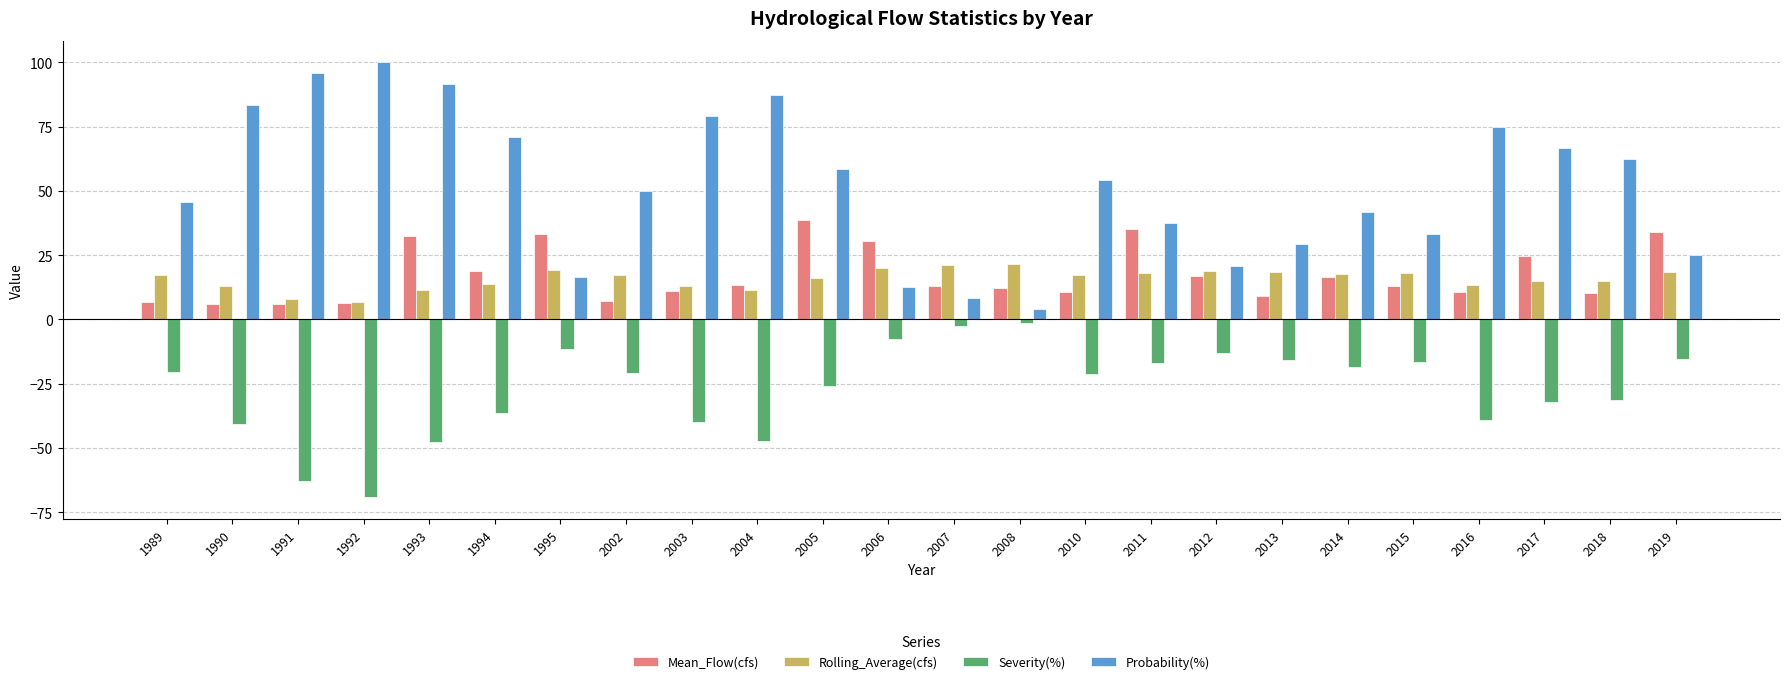

What is the difference between the maximum and second lowest values in the Severity(%) series?

61.5